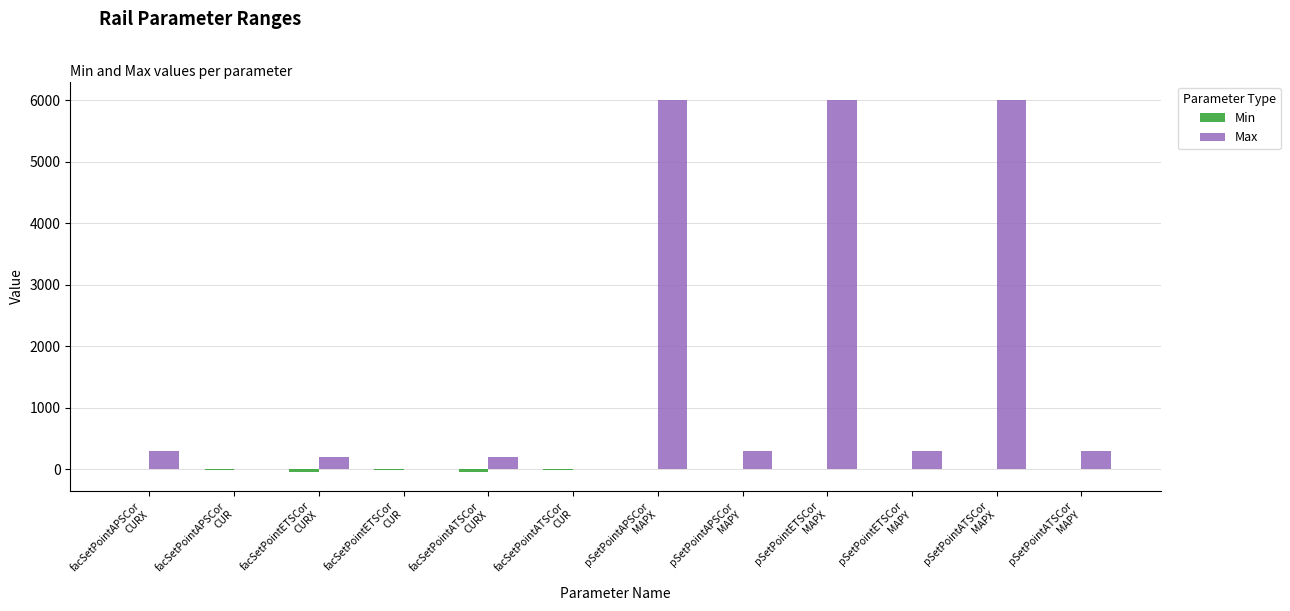

What is the highest value of the Max series?

6000